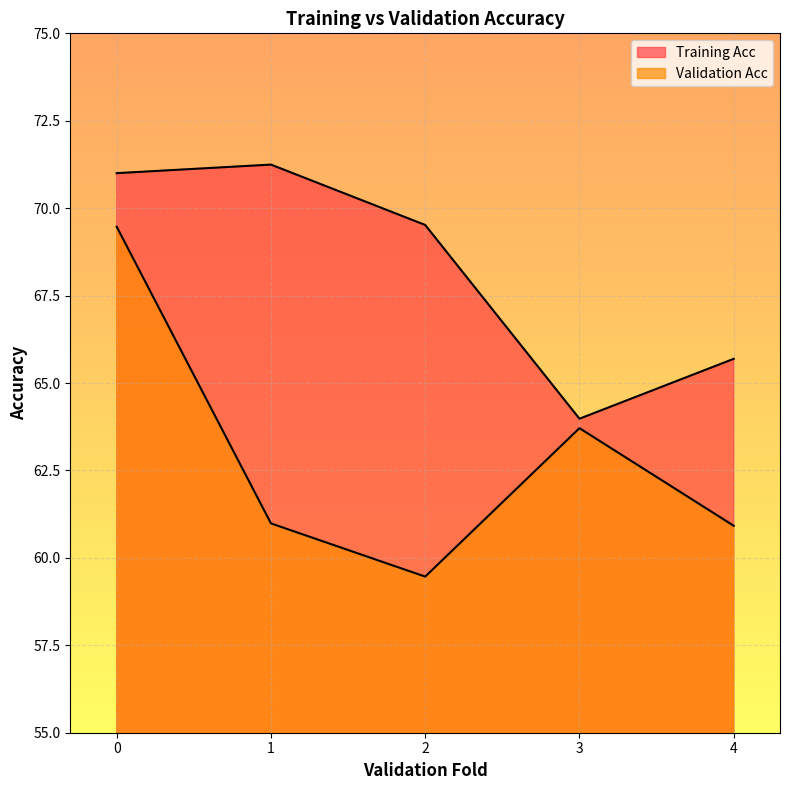

What is the difference between the second highest and minimum values in the Validation Acc series?

4.2